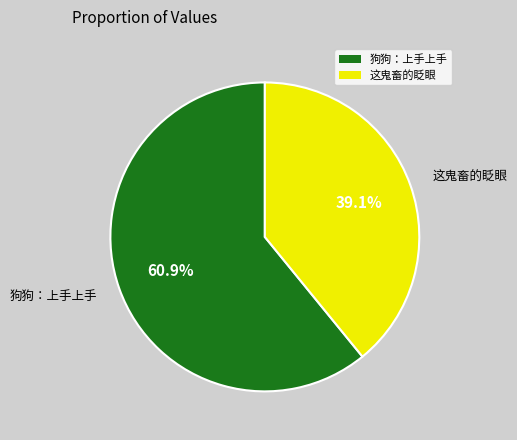

The 狗狗：上手上手 slice represents 61% of the pie. True or false?

True